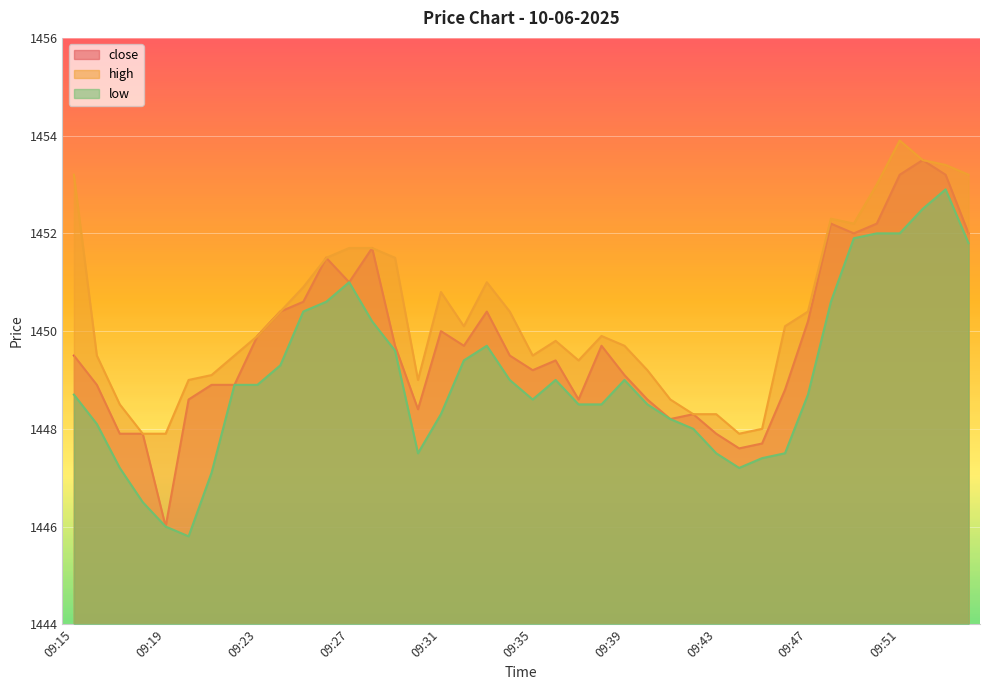

The low series shows 1449.6 at 09:29. True or false?

True